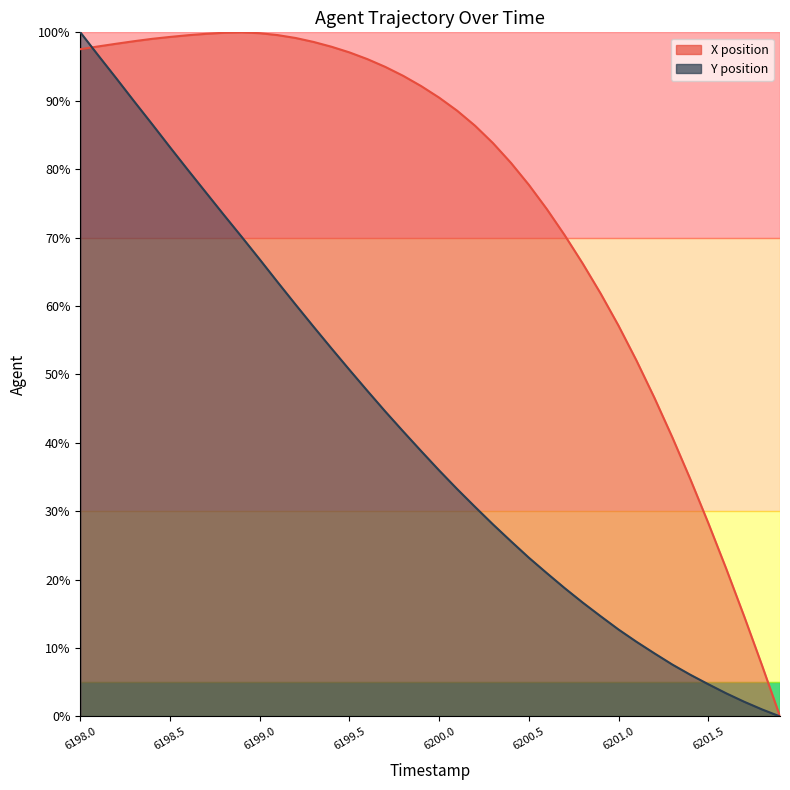

What is the value of the X point at the 28th from the left?

70.3